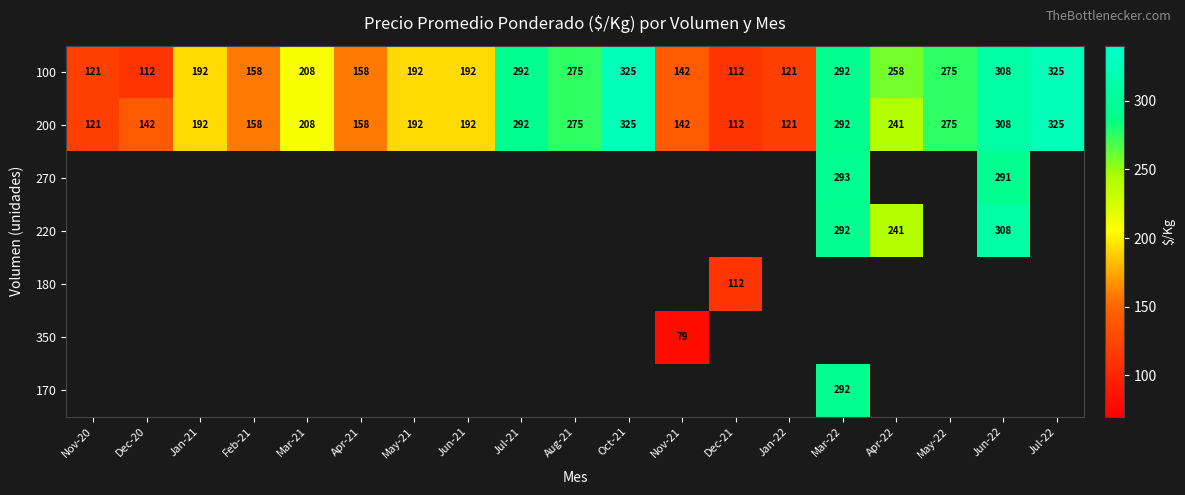

How many data points in 200 are less than 192?

7